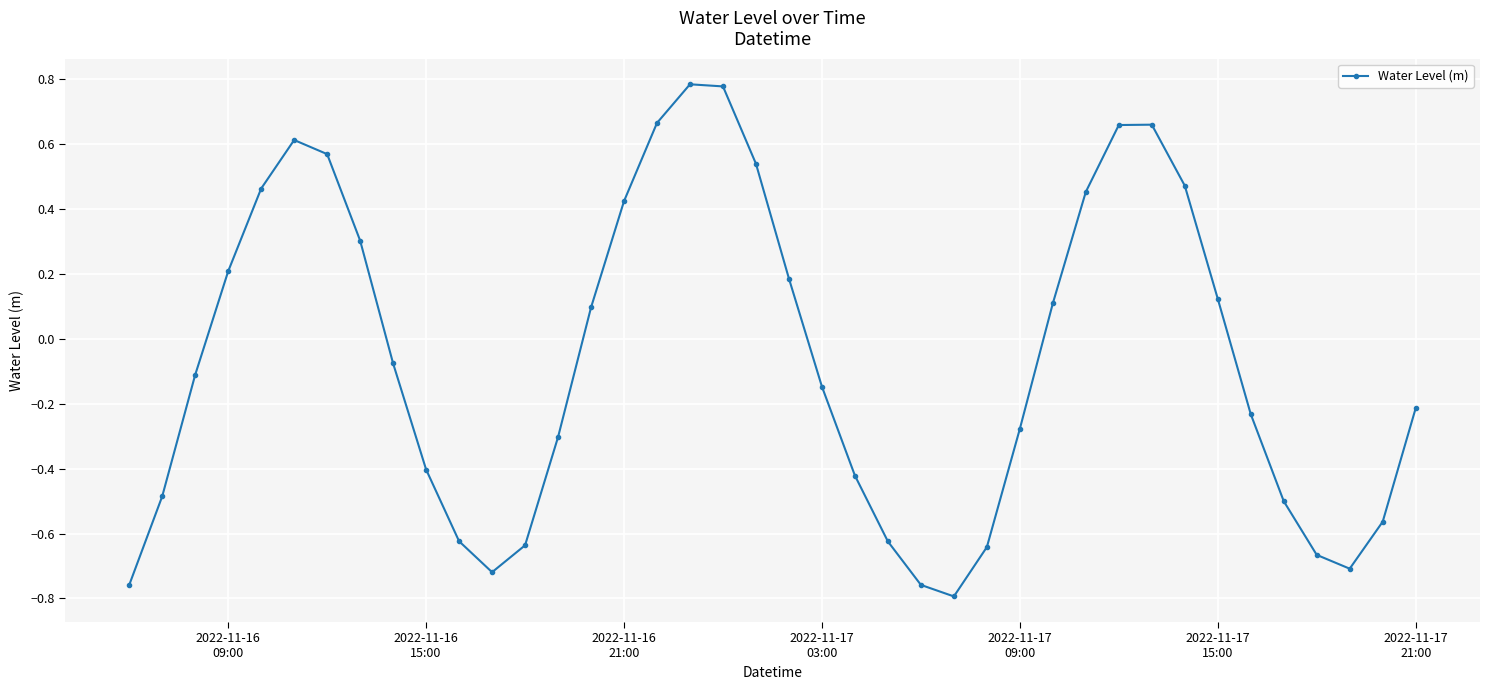

What is the difference between the maximum and minimum values?

1.6